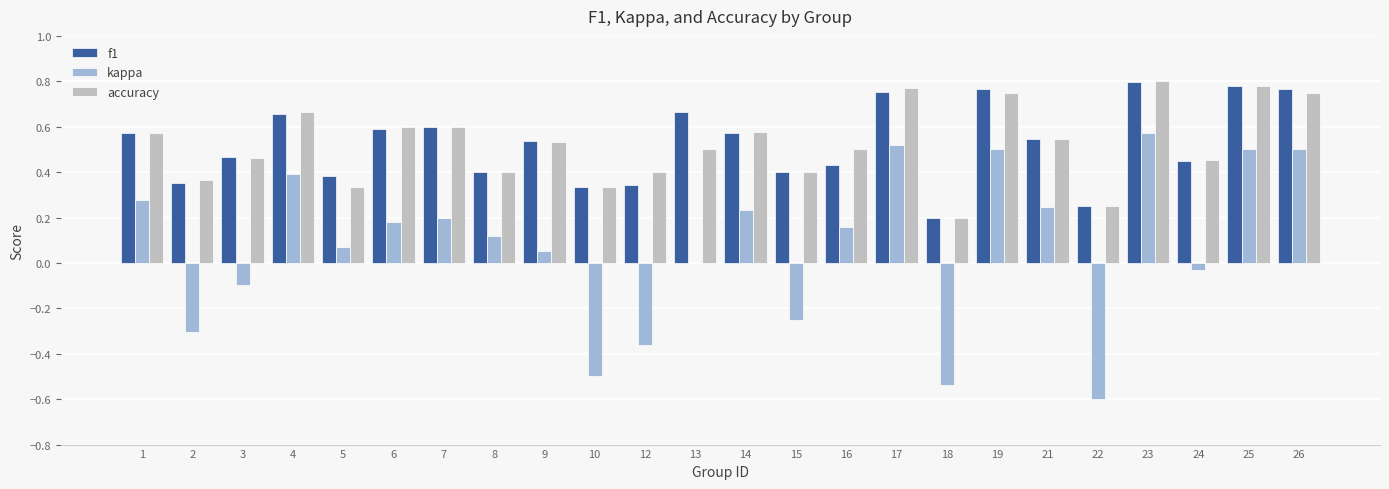

What is the sum of all accuracy values?

12.5